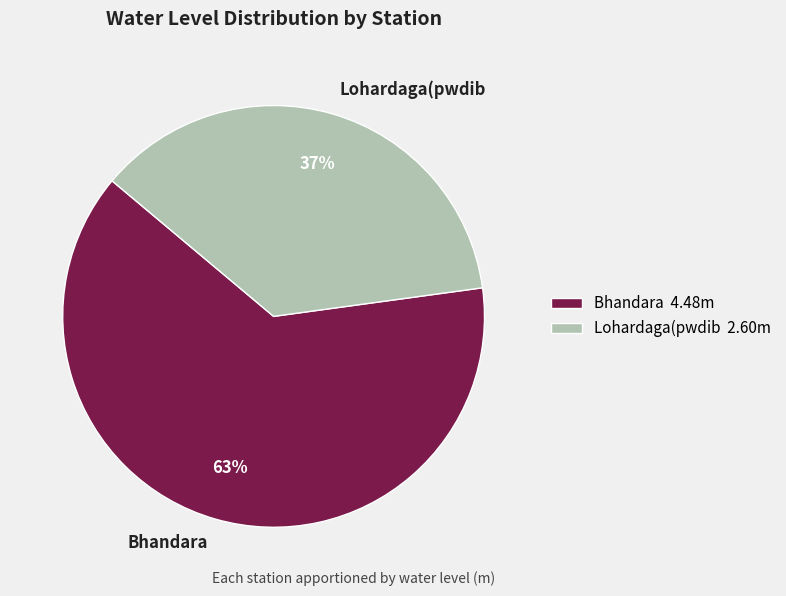

Between Bhandara and Lohardaga(pwdib, which is larger?

Bhandara